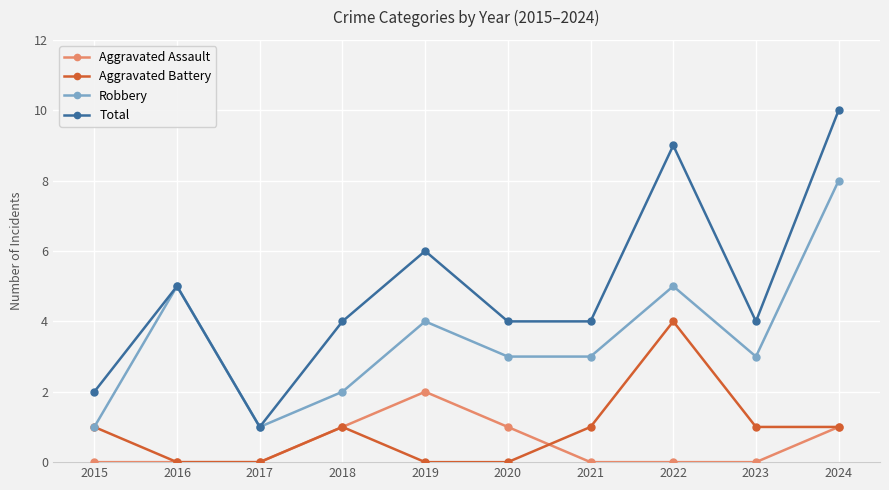

Which series changed the most between 2017 and 2022?

Total